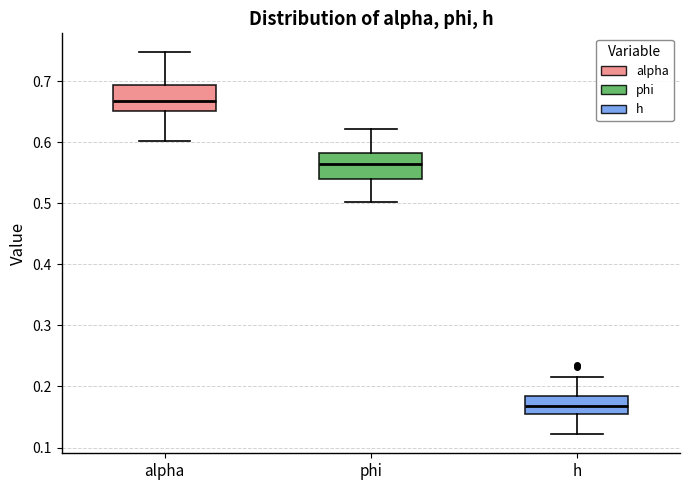

Reading left to right, read every box against the y-axis: the position of its median line, the range the box covers, and the ends of its whiskers. The values are not printed on the chart, so give them approximately, as read against the axis.

alpha: median 0.67, box 0.65 to 0.69, whiskers 0.60 to 0.75
phi: median 0.57, box 0.54 to 0.58, whiskers 0.50 to 0.62
h: median 0.17, box 0.15 to 0.18, whiskers 0.12 to 0.22